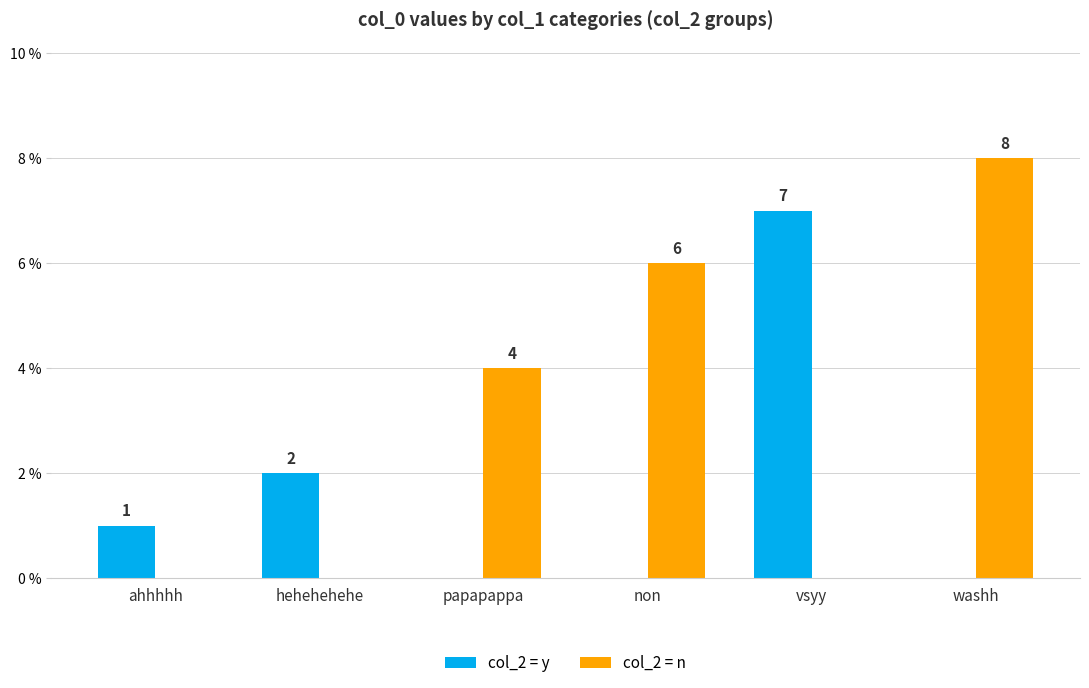

Are the bars grouped side by side (vs. stacked)?

Yes